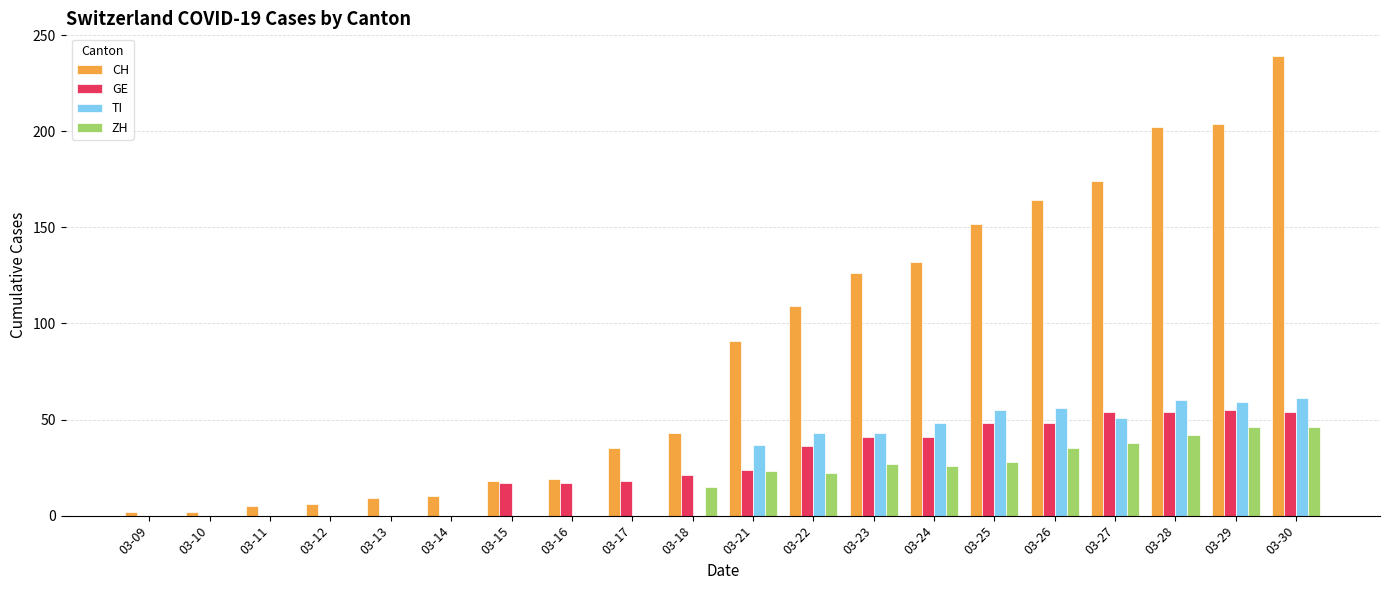

The value of ZH at 03-24 is 26. True or false?

True